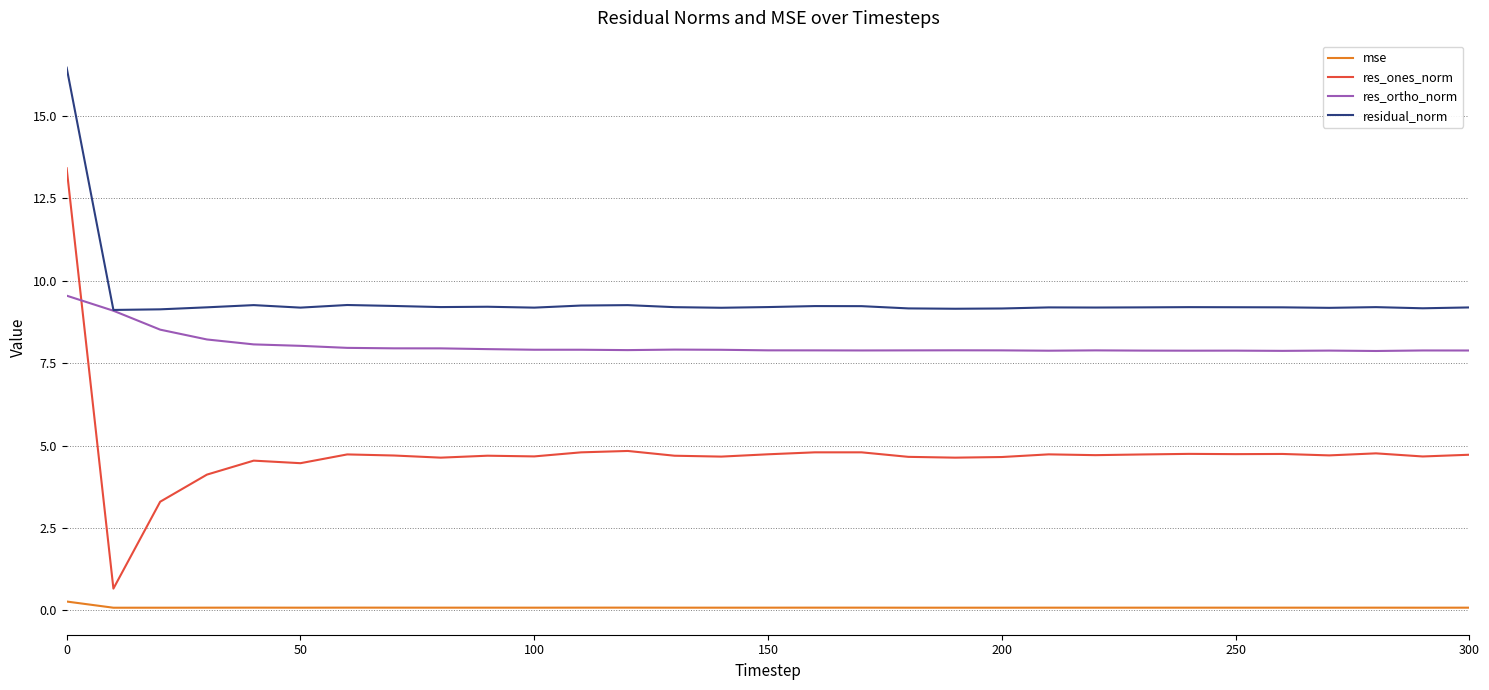

Which series has the largest total across all categories?

residual_norm